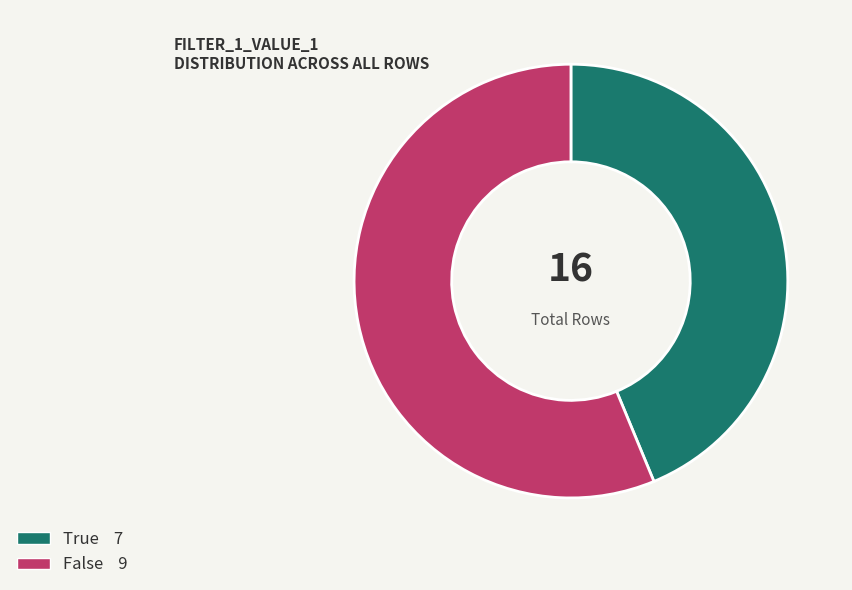

Is there any slice that represents more than half of the pie?

Yes